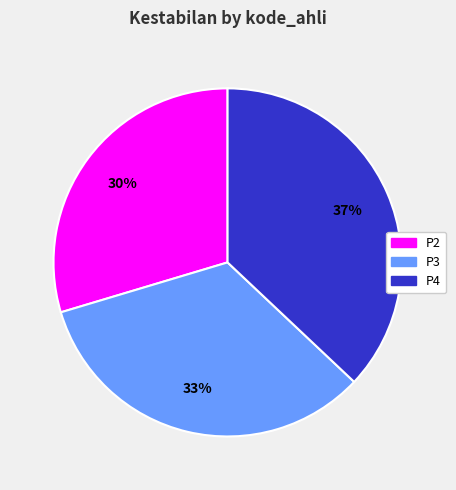

To the nearest percent, what is the combined percentage of P4 and P3?

70%